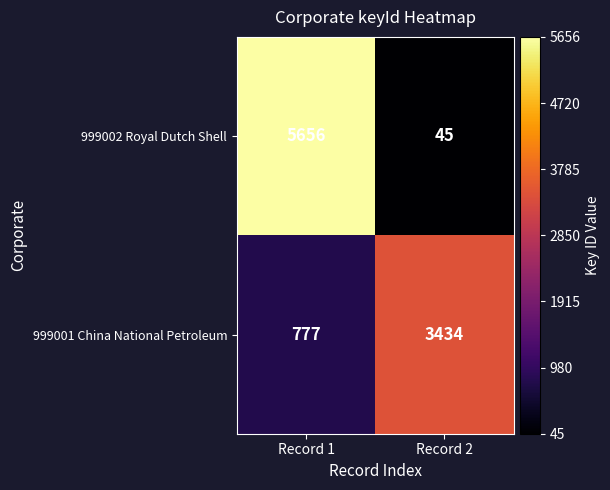

What is the lowest value of the 999002 Royal Dutch Shell series?

45